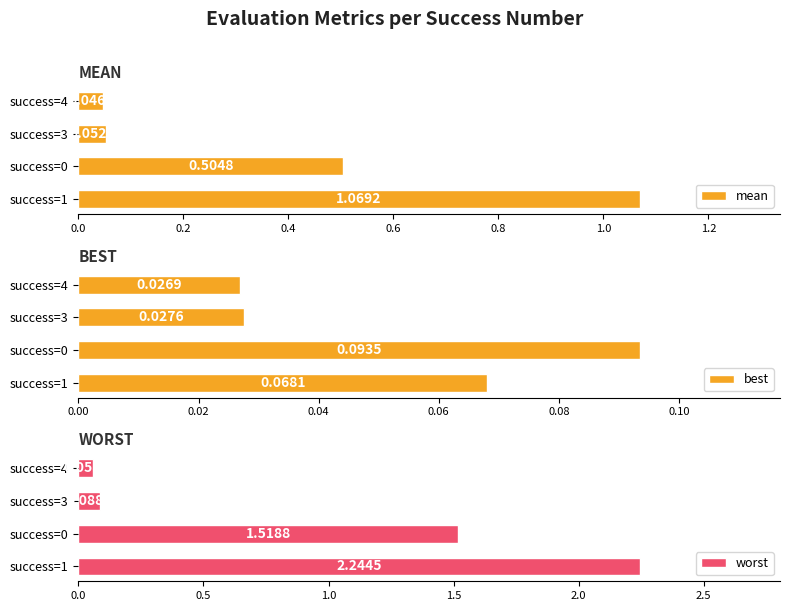

What is the average value of the worst series?

1.0